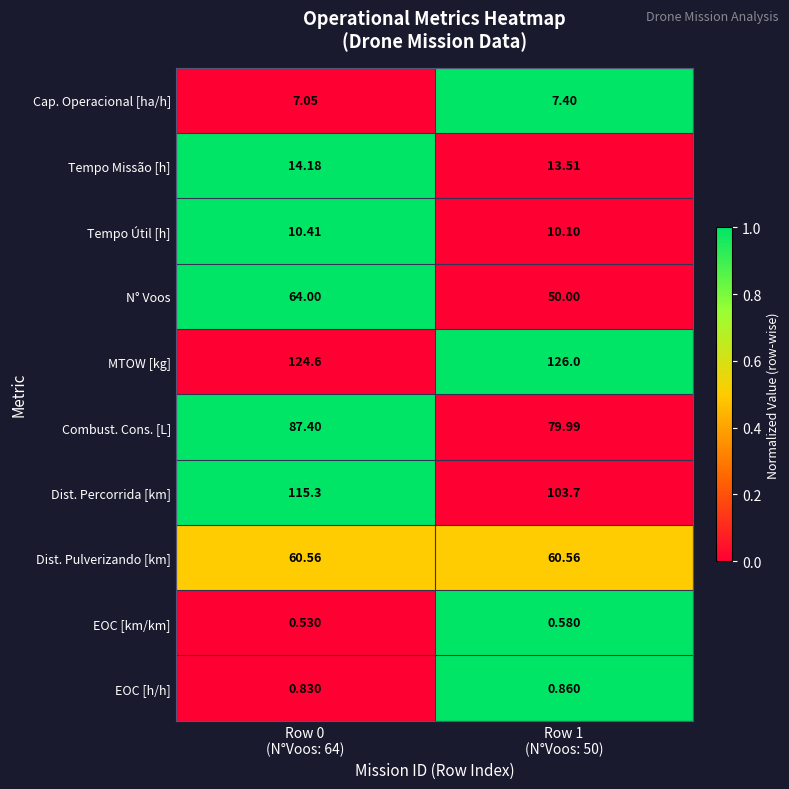

Which series has the largest range (max minus min)?

N° Voos